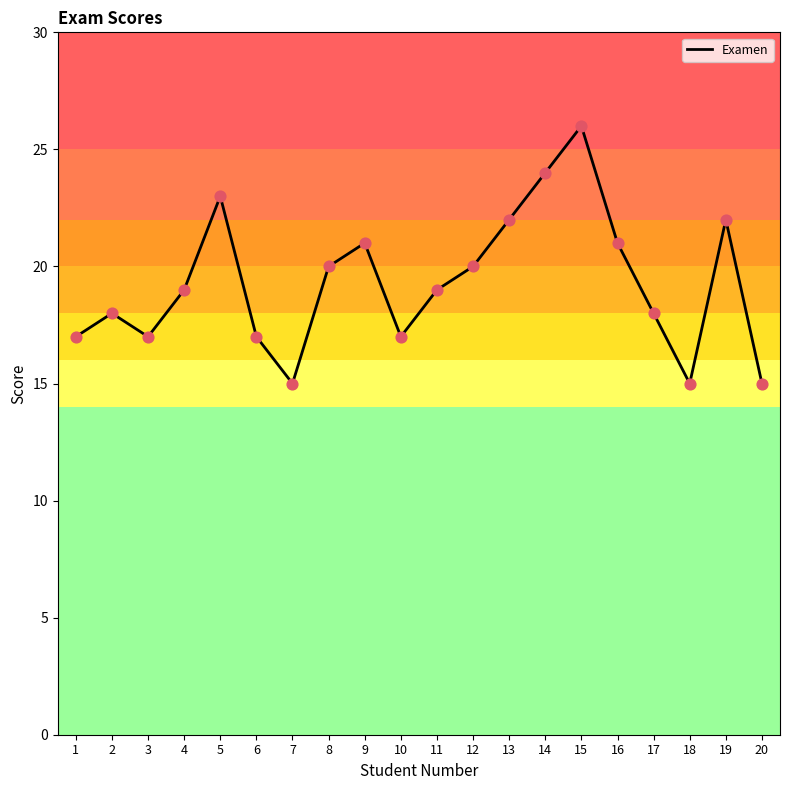

What is the ratio of the value at 7 to the value at 1?

0.9